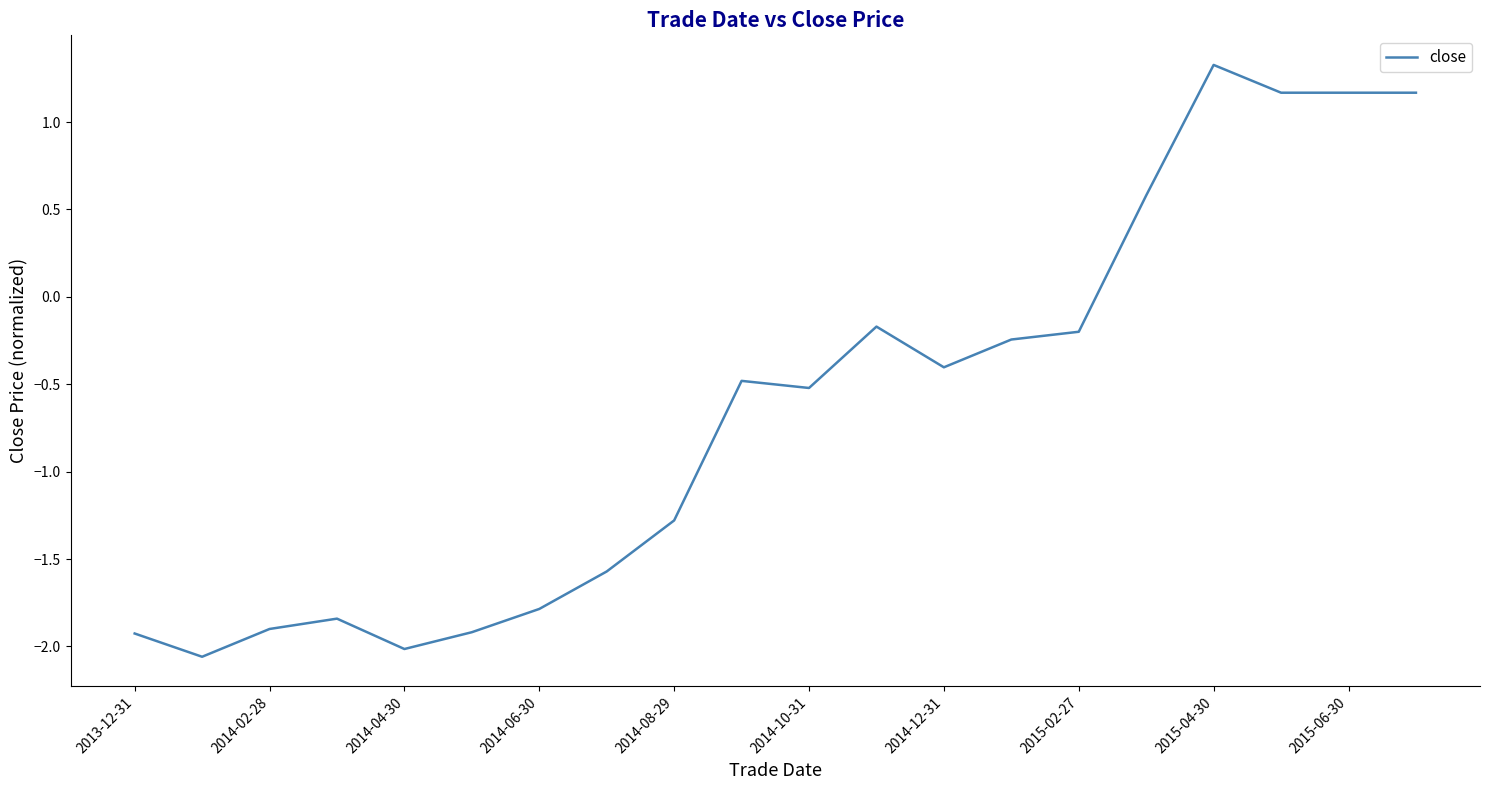

What is the maximum value shown in the chart?

1.3